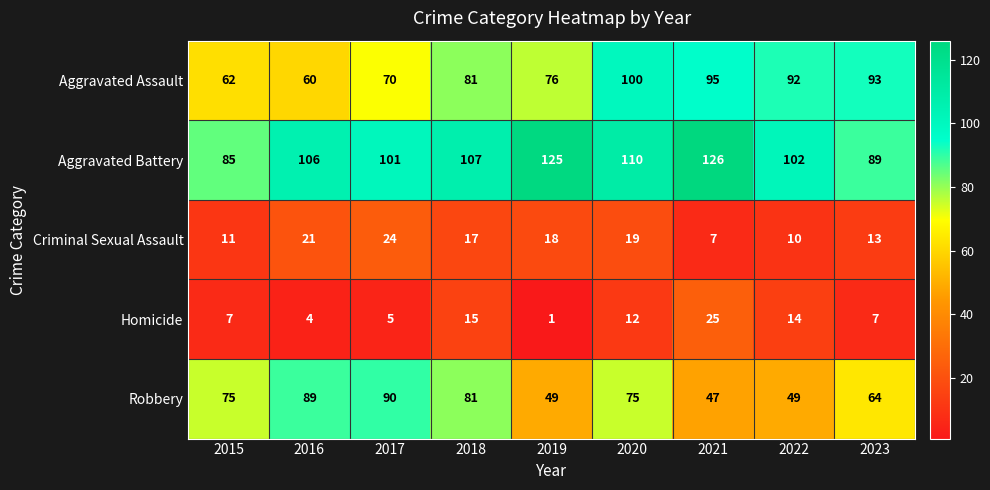

What is the maximum value shown in the chart?

126